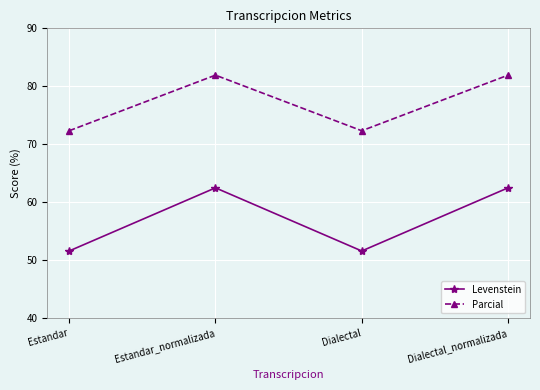

How many interior local peaks does the Levenstein series have?

1